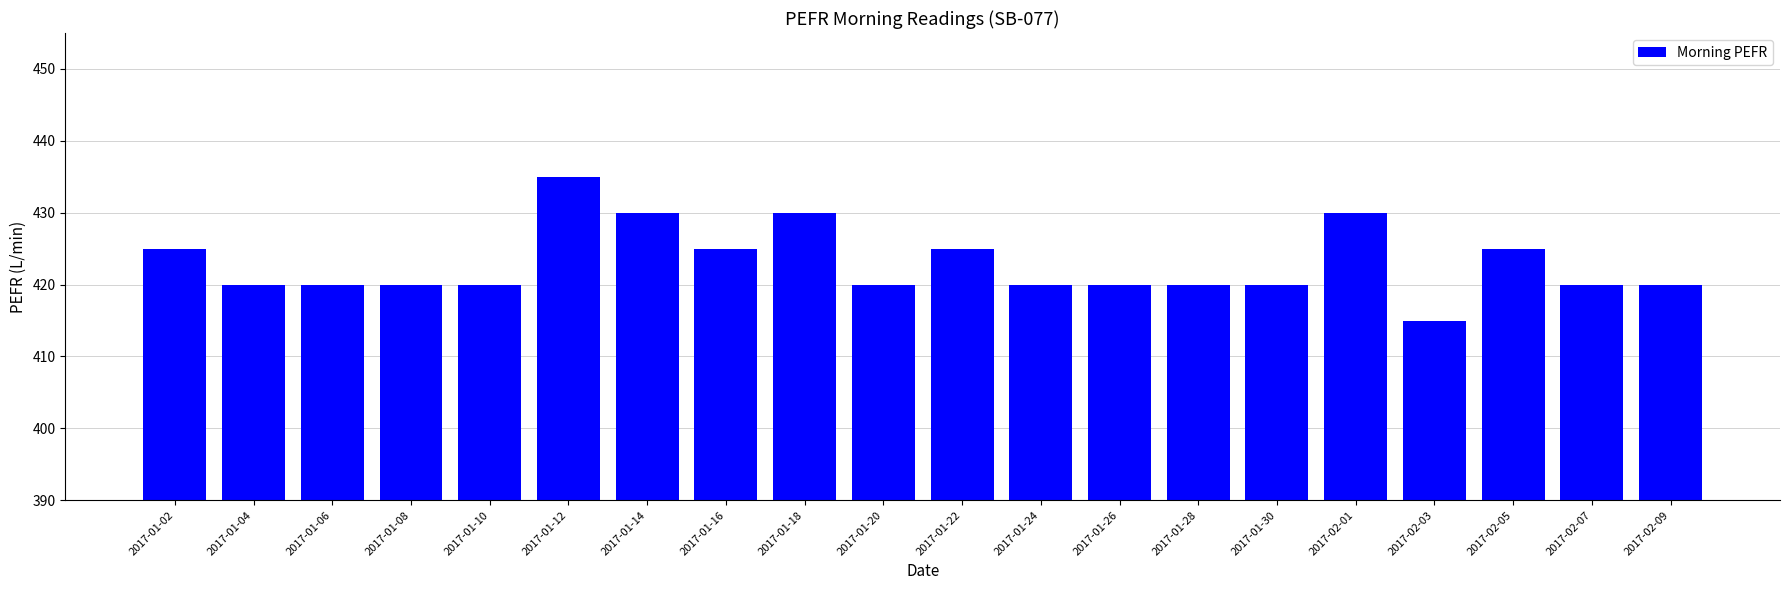

At which category does the chart reach its peak across all series?

2017-01-12